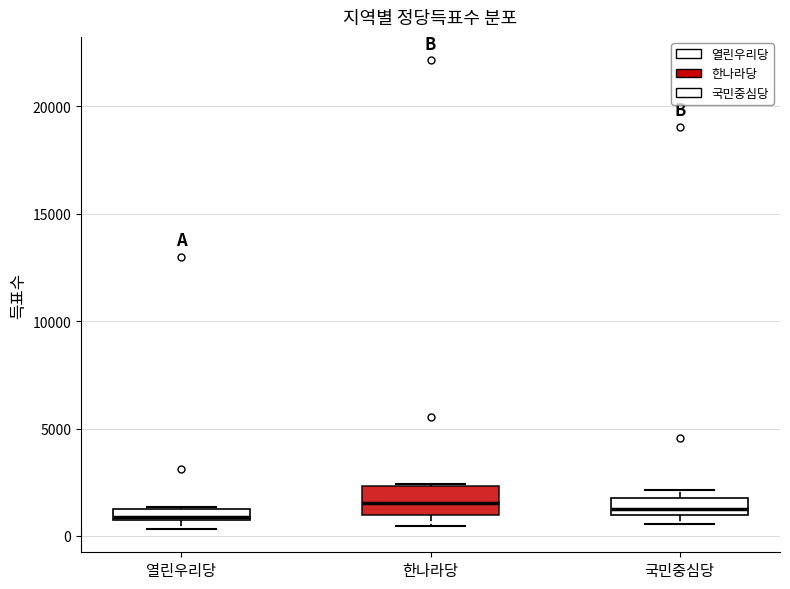

Which box is the tallest, from its lower edge to its upper edge?

한나라당